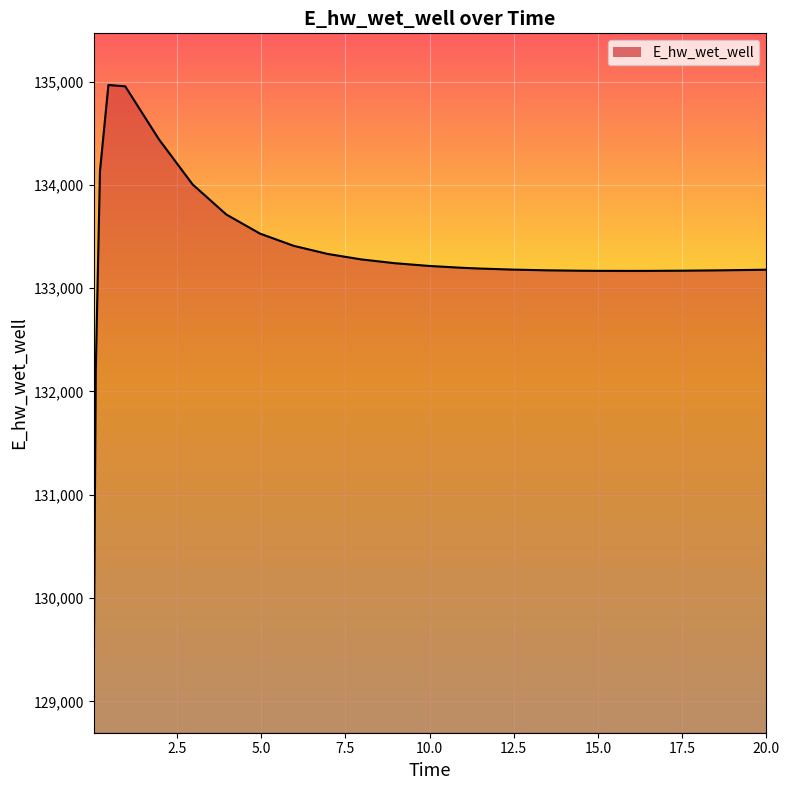

True or false: the data has more than 0 interior local peaks.

True